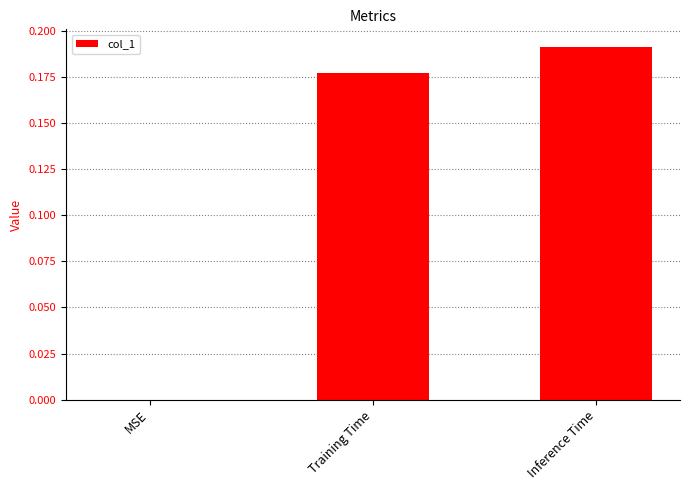

The chart shows a value of 0.1 at Inference Time. True or false?

False